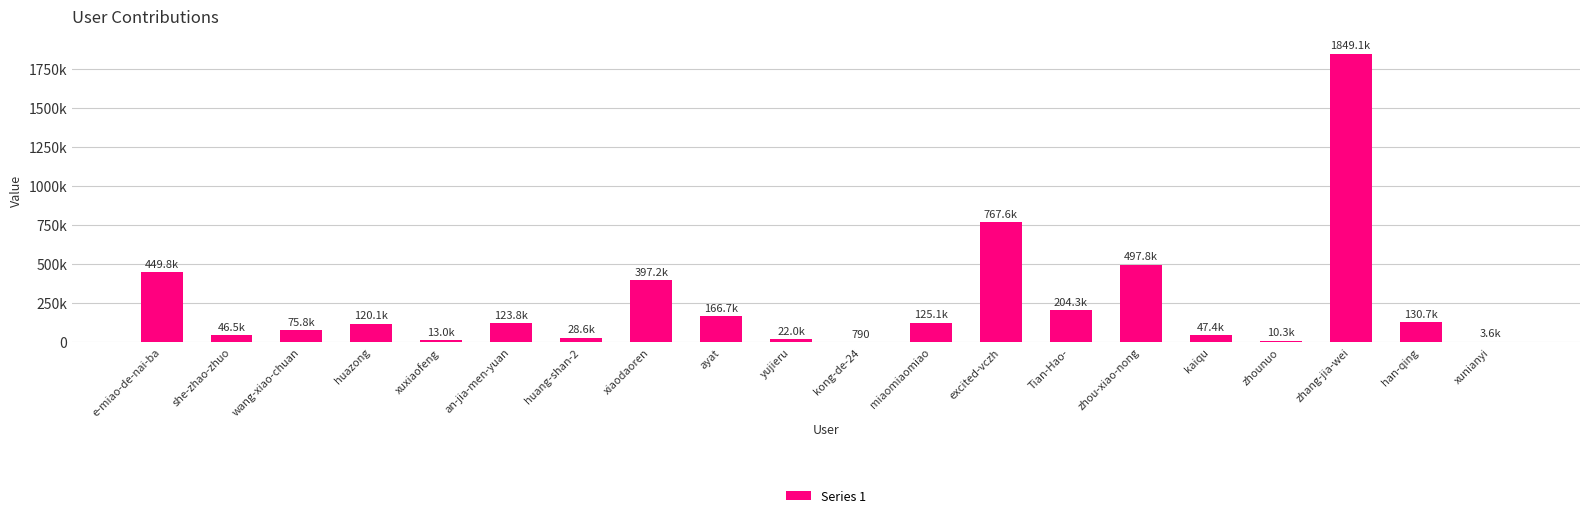

Reading left to right, list all the values displayed in this chart.

e-miao-de-nai-ba=449757	she-zhao-zhuo=46498	wang-xiao-chuan=75795	huazong=120111	xuxiaofeng=12981	an-jia-men-yuan=123840	huang-shan-2=28641	xiaodaoren=397212	ayat=166747	yujieru=21993	kong-de-24=790	miaomiaomiao=125060	excited-vczh=767592	Tian-Hao-=204313	zhou-xiao-nong=497758	kaiqu=47354	zhounuo=10263	zhang-jia-wei=1849099	han-qing=130708	xunianyi=3592